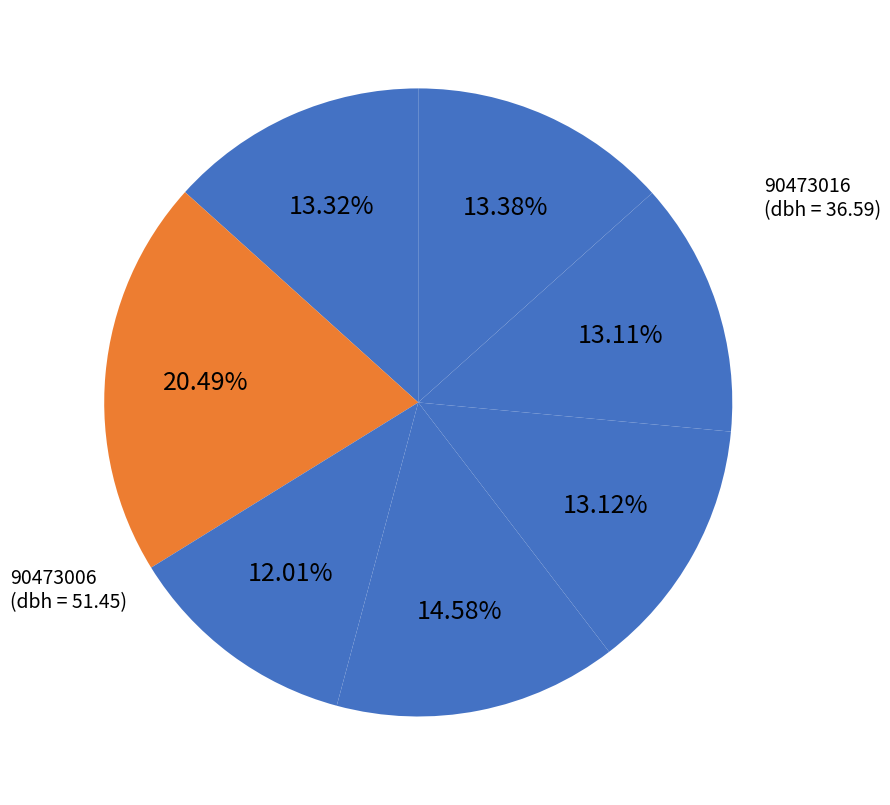

Is there a majority slice in this chart?

No